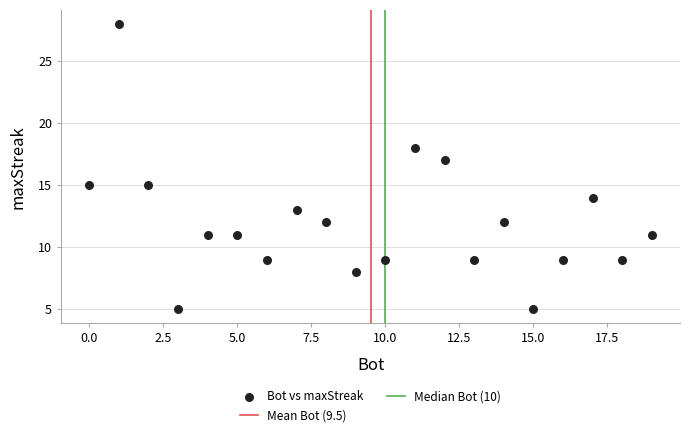

What is the range of Y values (max minus min)?

23